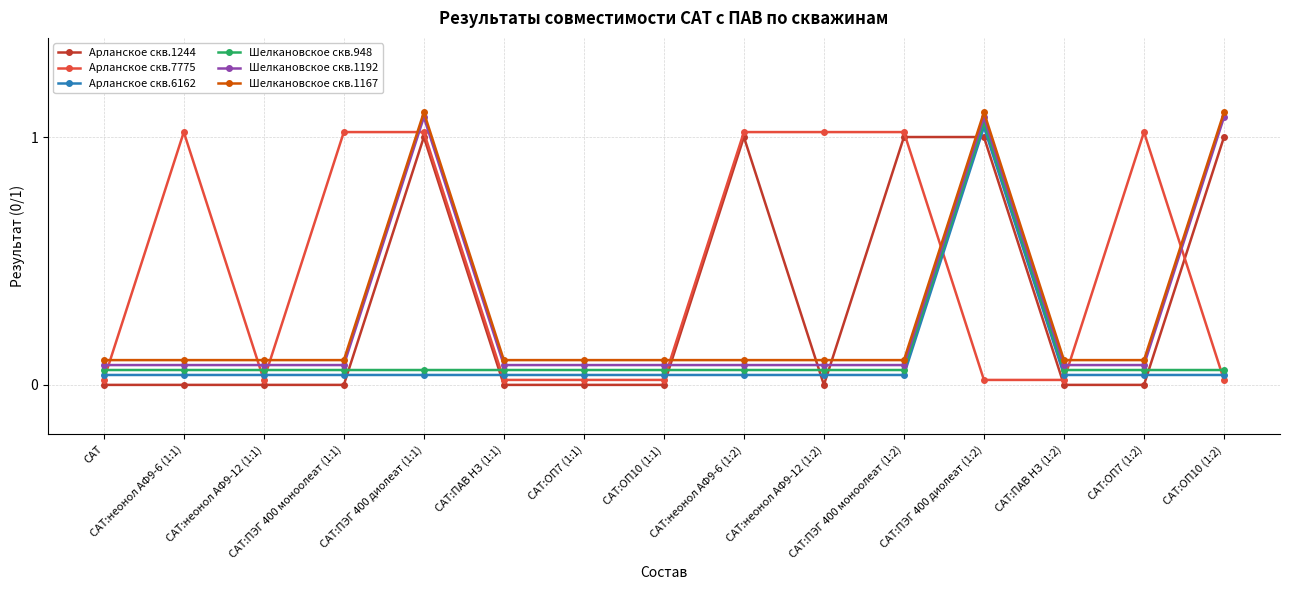

The Арланское скв.7775 series shows 0.6 at САТ:неонол АФ9-12 (1:2). True or false?

False